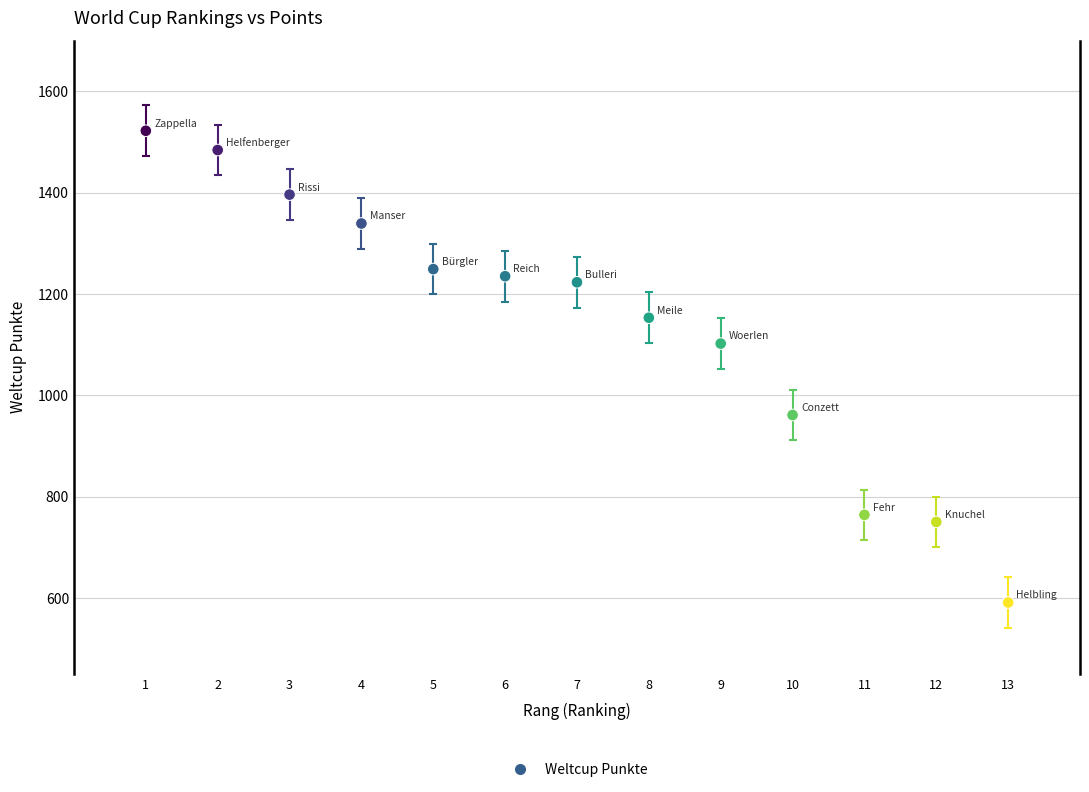

What is the range of Y values (max minus min)?

931